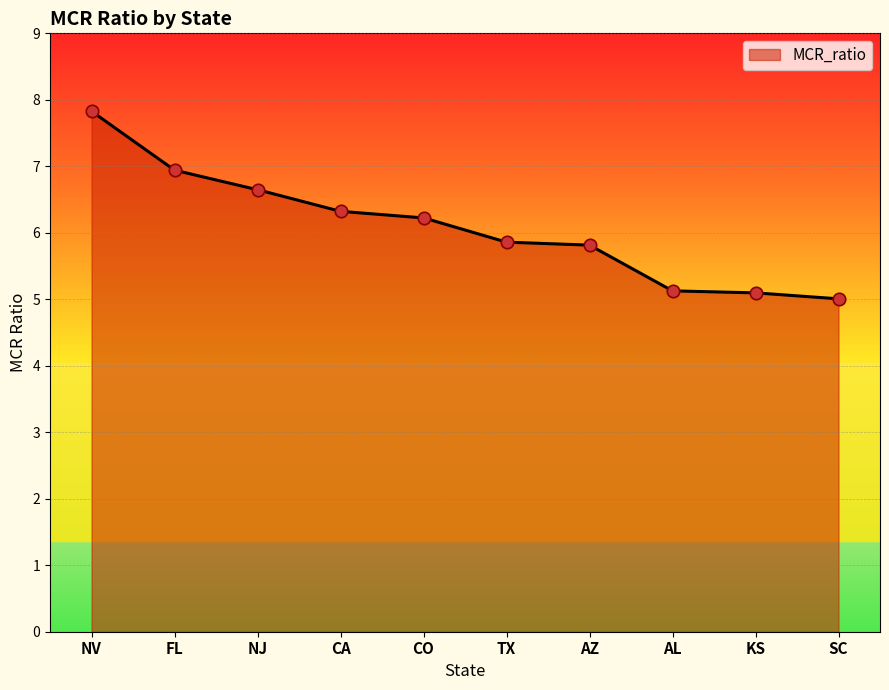

Which has a higher value, TX or CA?

CA